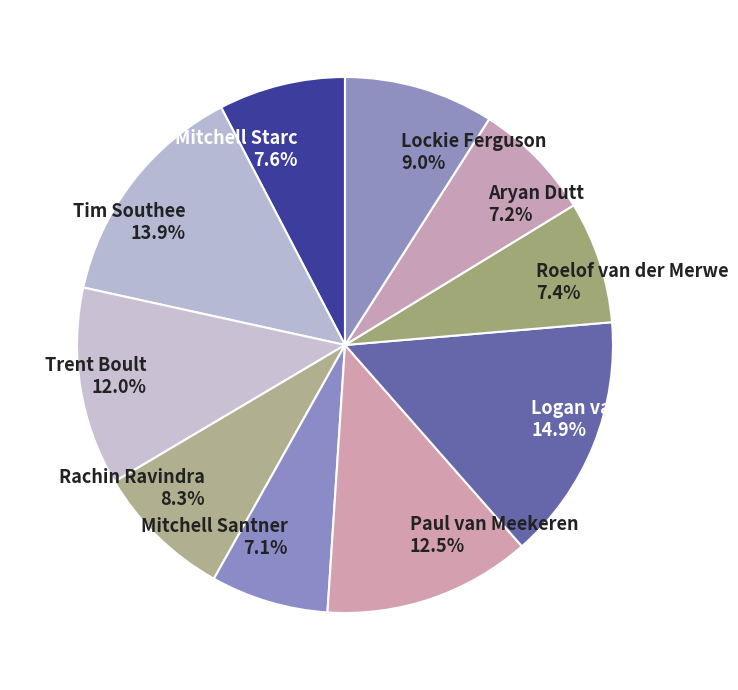

To the nearest percent, what percentage of the pie is Logan van Beek?

15%